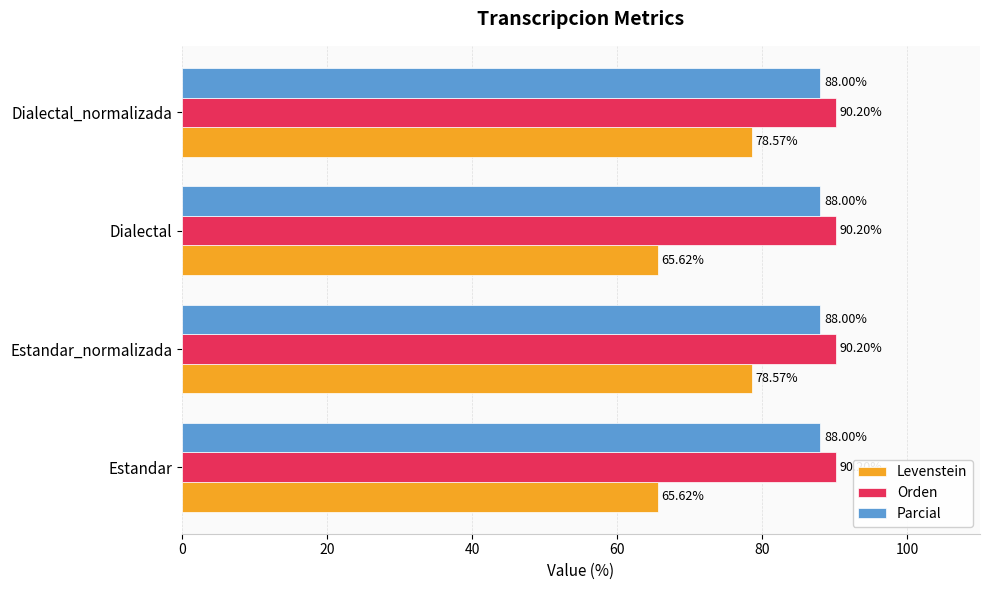

How many distinct data groups are displayed?

3